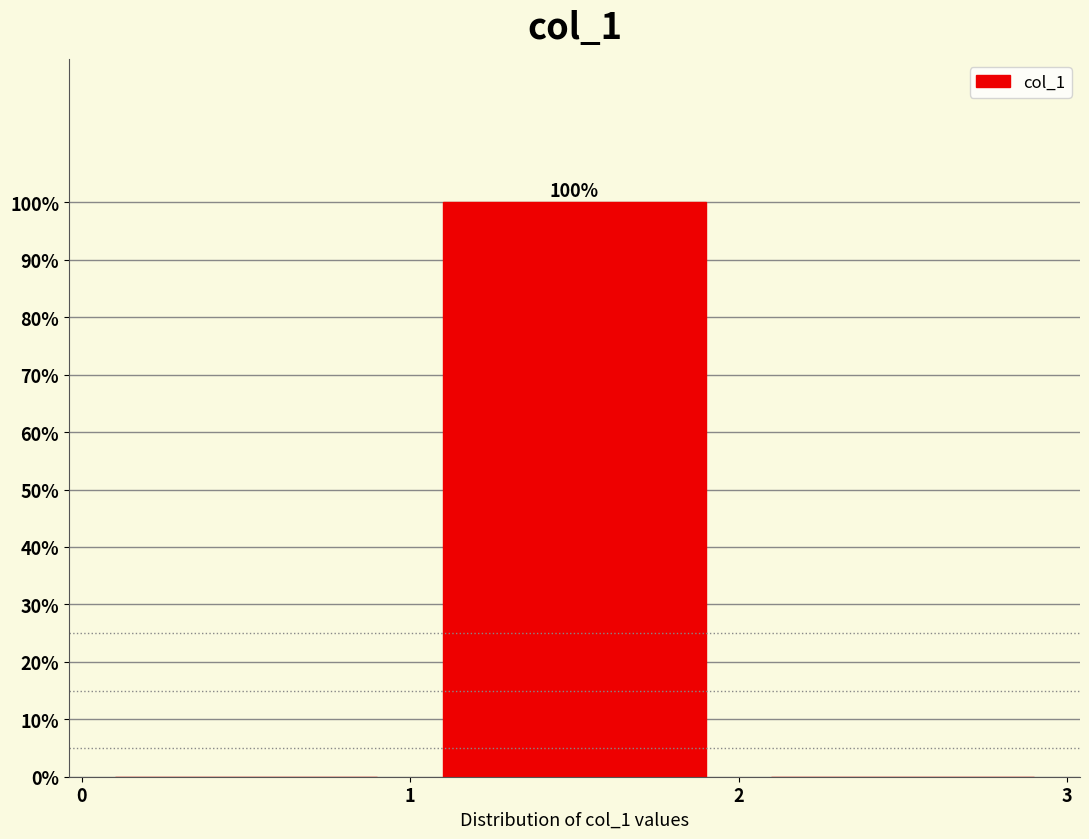

Over which range of the x-axis is the bar tallest?

1 to 2